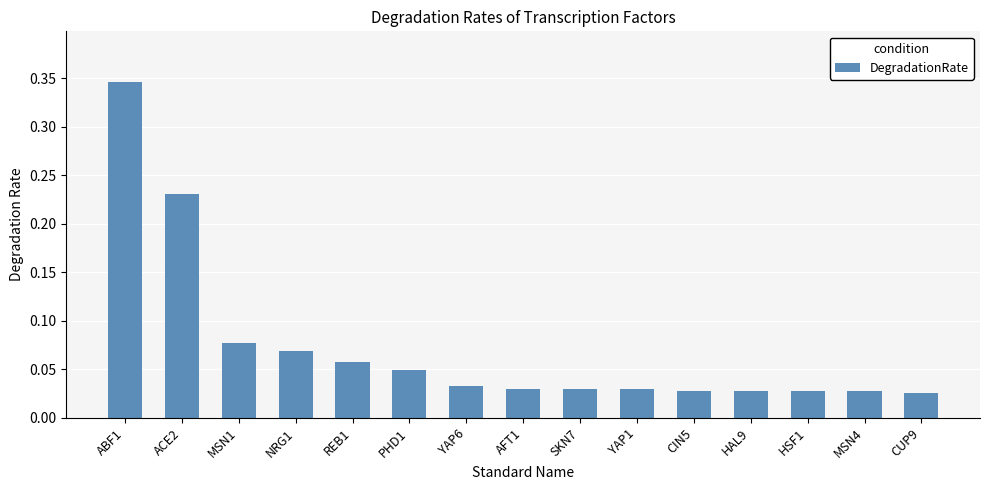

Are the bars grouped side by side (vs. stacked)?

No